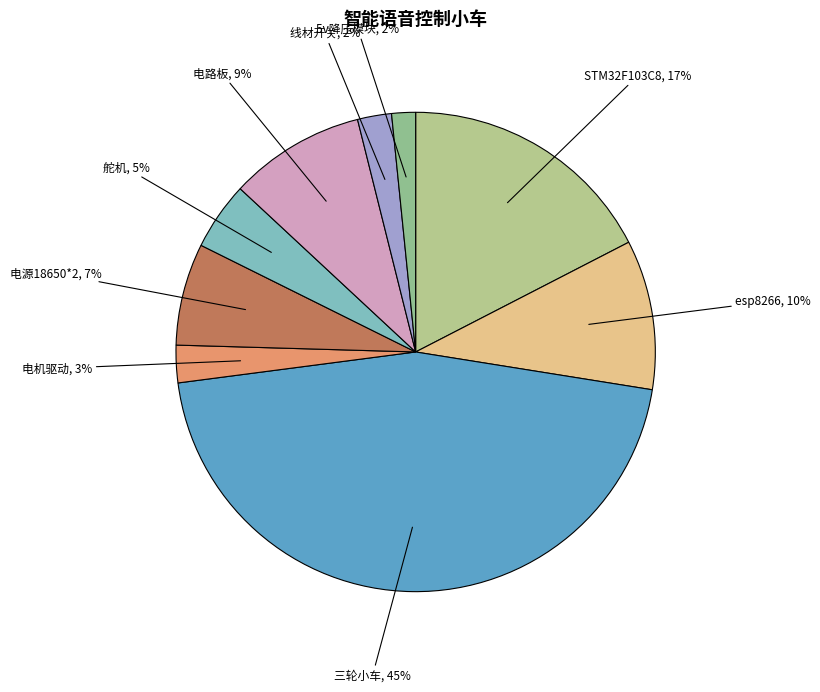

Which category has the biggest portion of the pie?

三轮小车